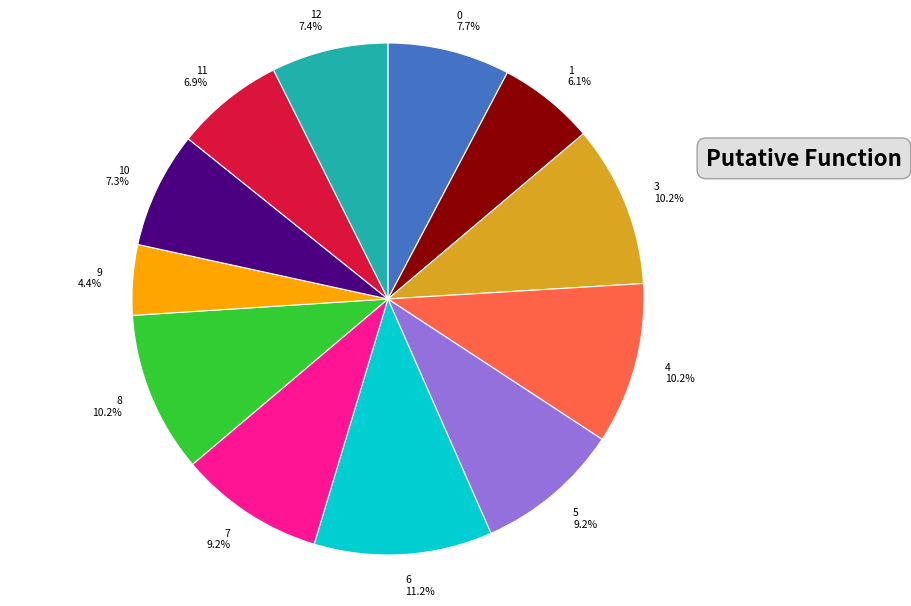

Between 0 and 4, which is larger?

4